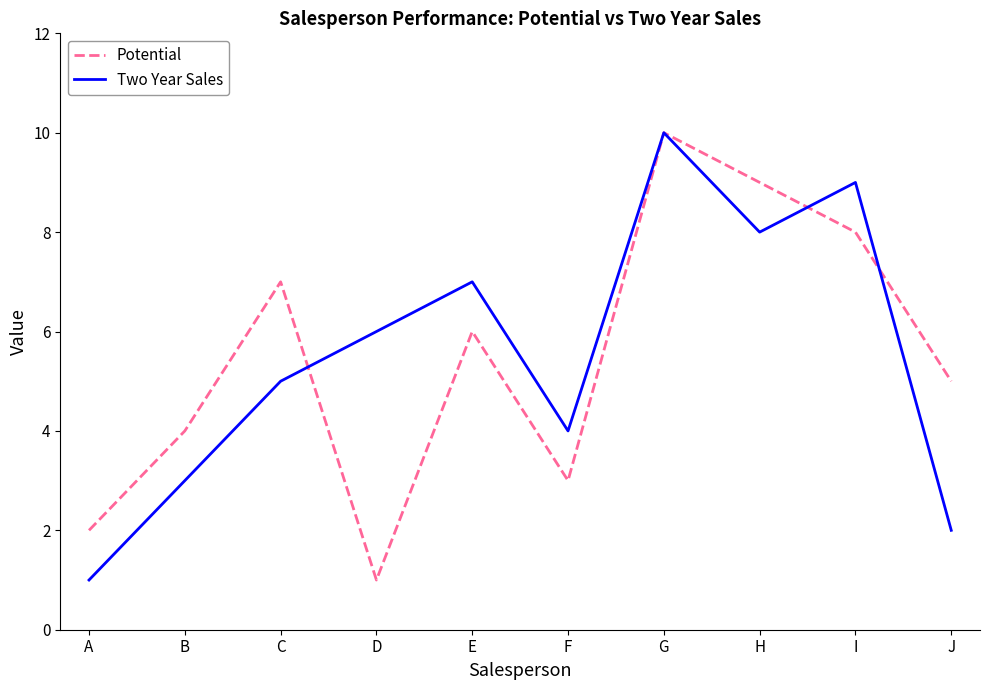

Which series ends up on top after the final intersection of Two Year Sales and Potential?

Potential